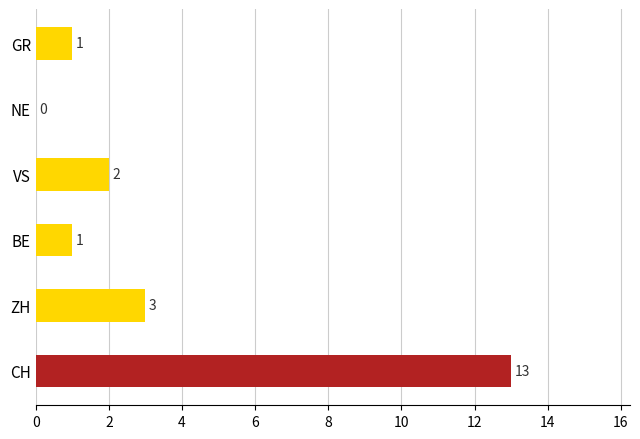

What is the maximum value shown in the chart?

13